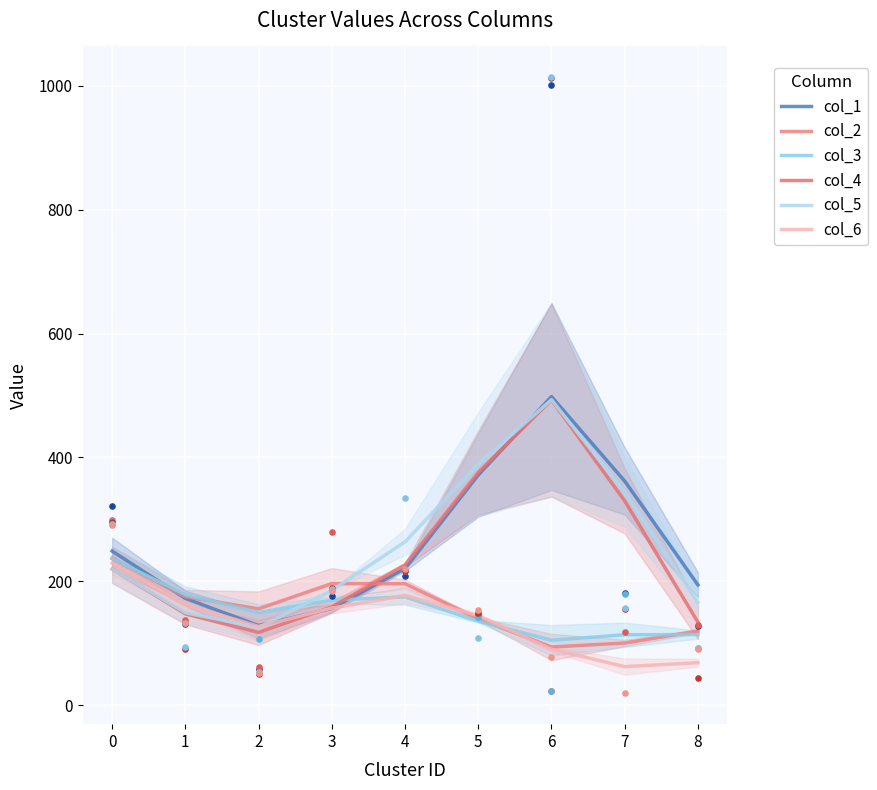

At which category is the sum across all series the highest?

6